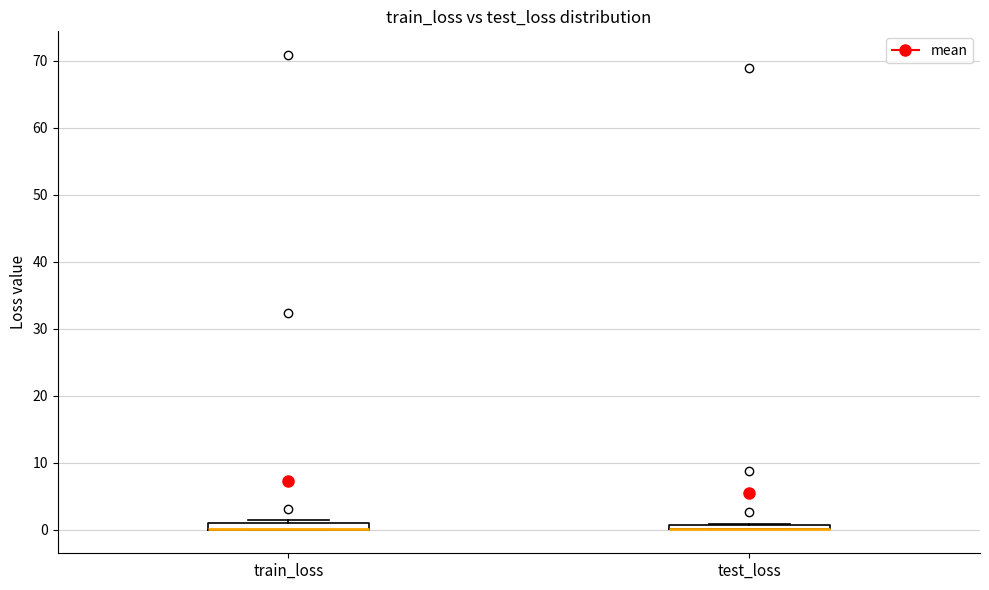

Where is the lower edge of the box for test_loss on the y-axis? The values are not printed on the chart, so give them approximately, as read against the axis.

0